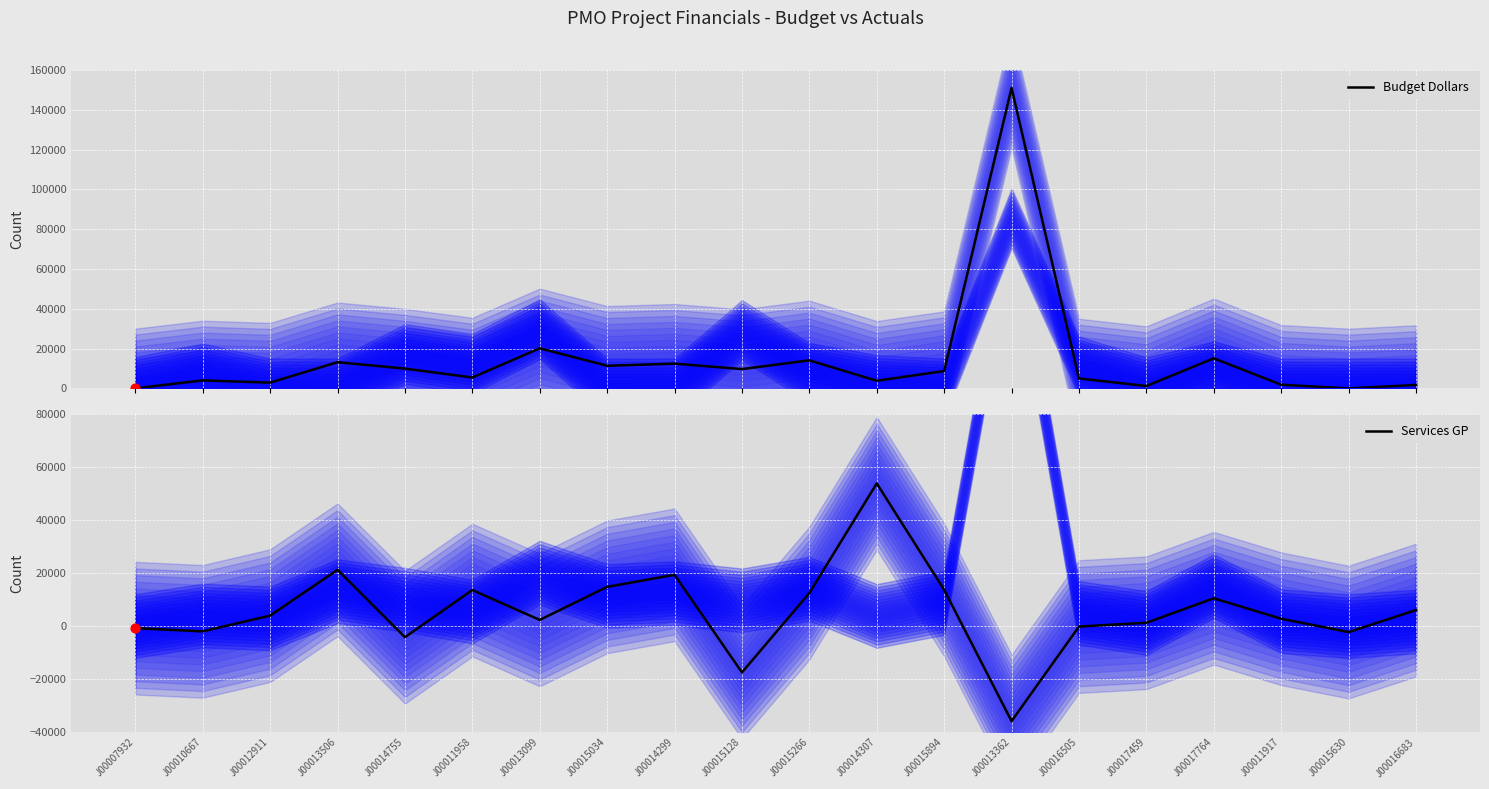

At how many categories does at least one series exceed 32632?

2